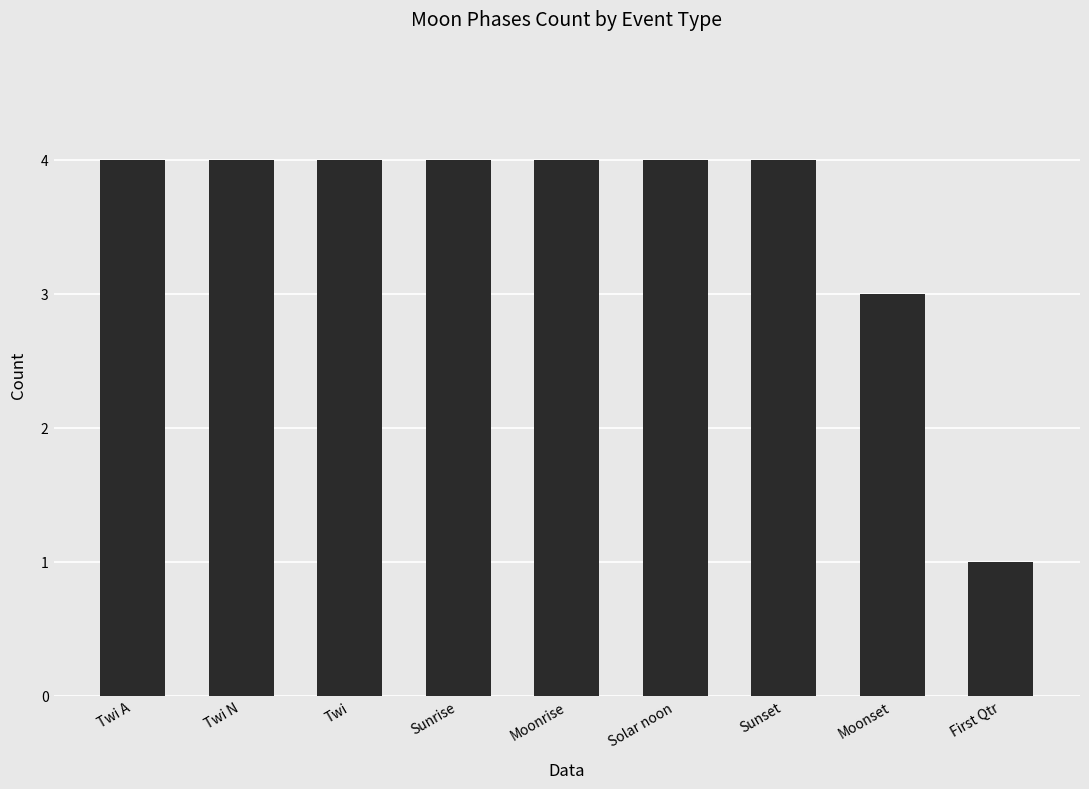

Count the number of categories in the chart.

9